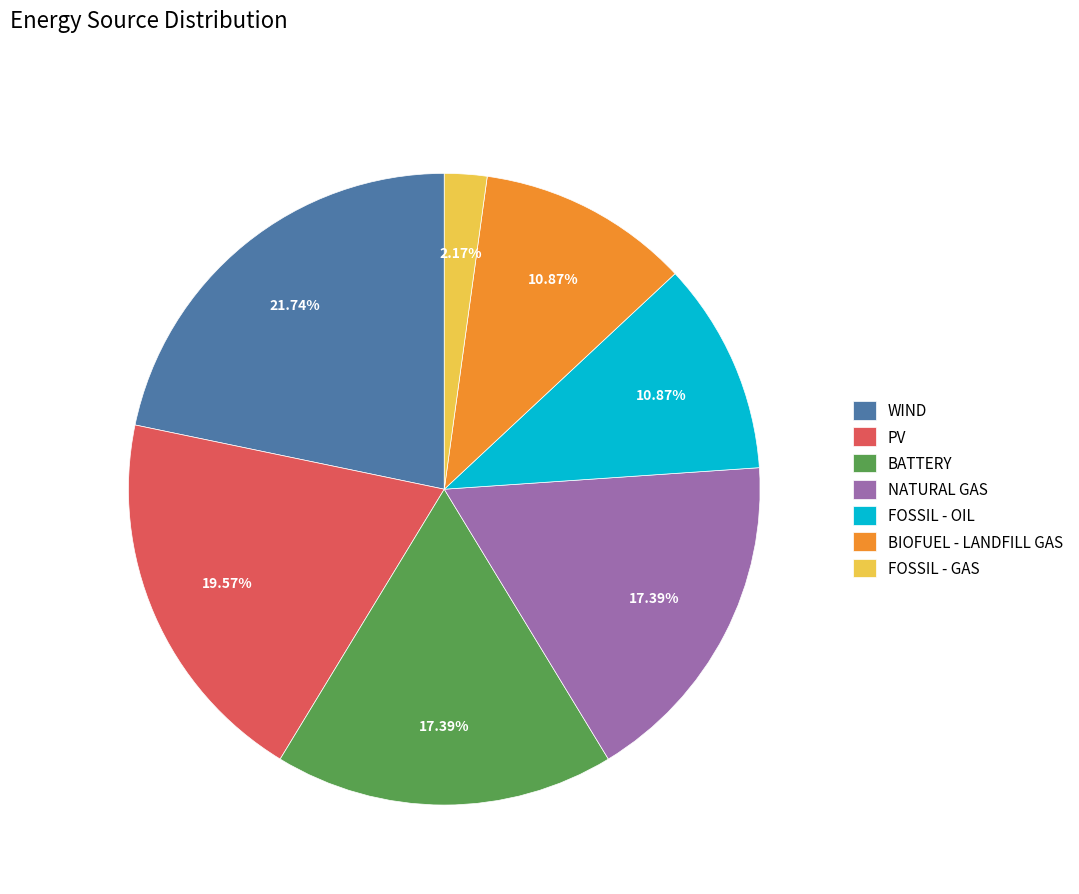

Is the sum of WIND and PV greater than half?

No